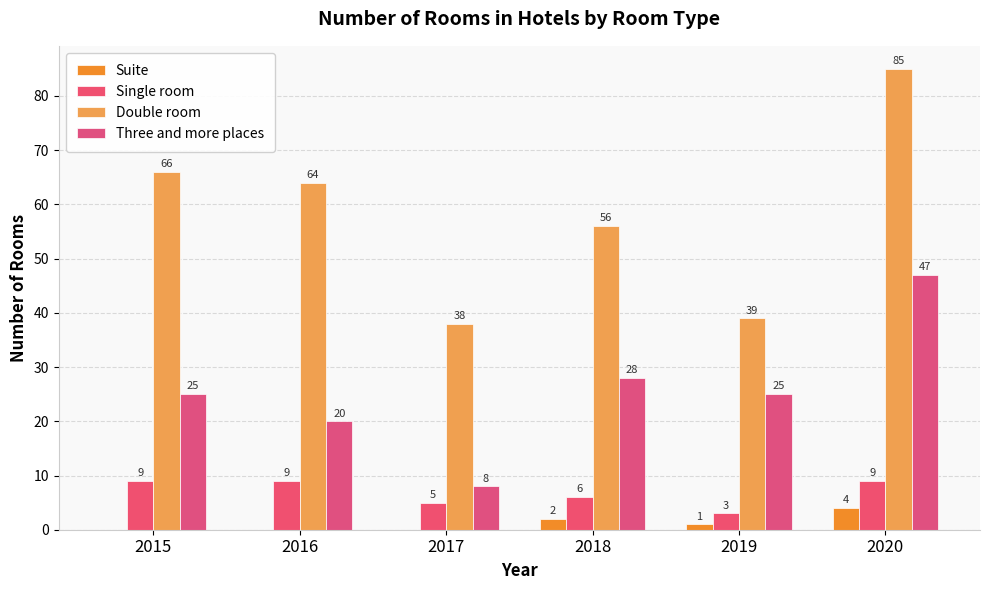

How many groups of bars are there?

6